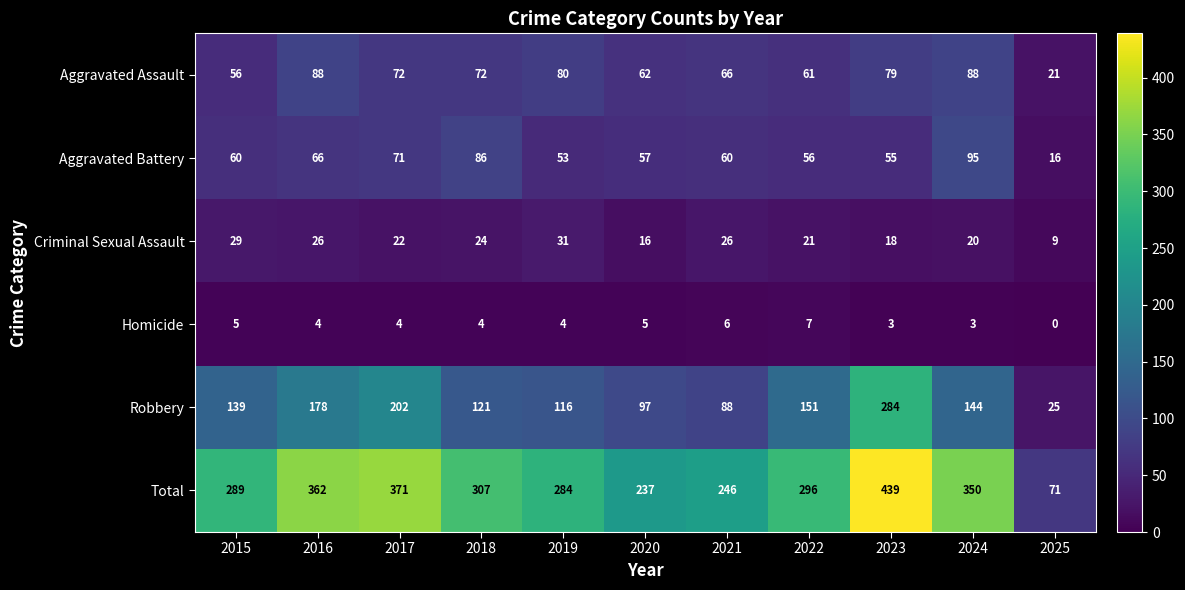

Where is Aggravated Assault nearest to the value 54?

2015